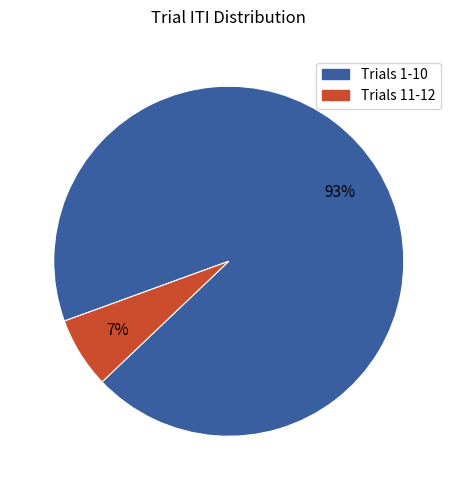

Count the number of slices in the pie.

2